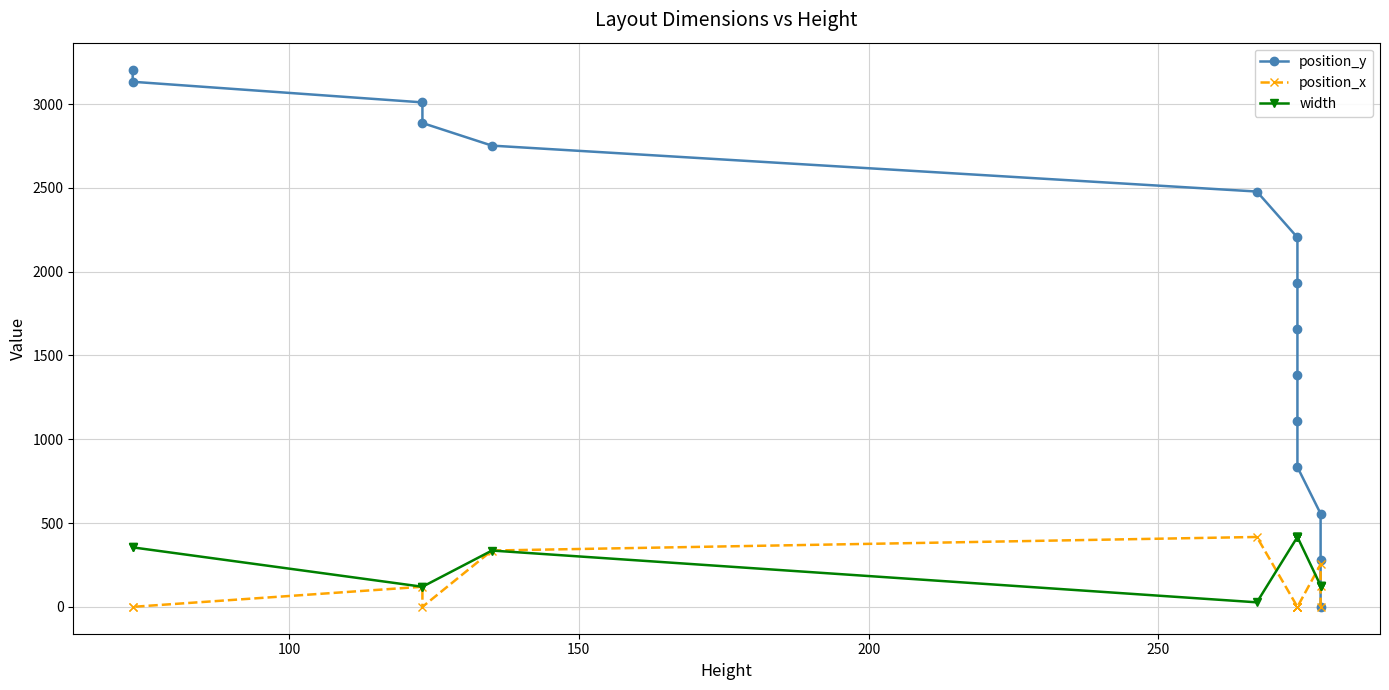

At how many categories does at least one series exceed 3093?

2